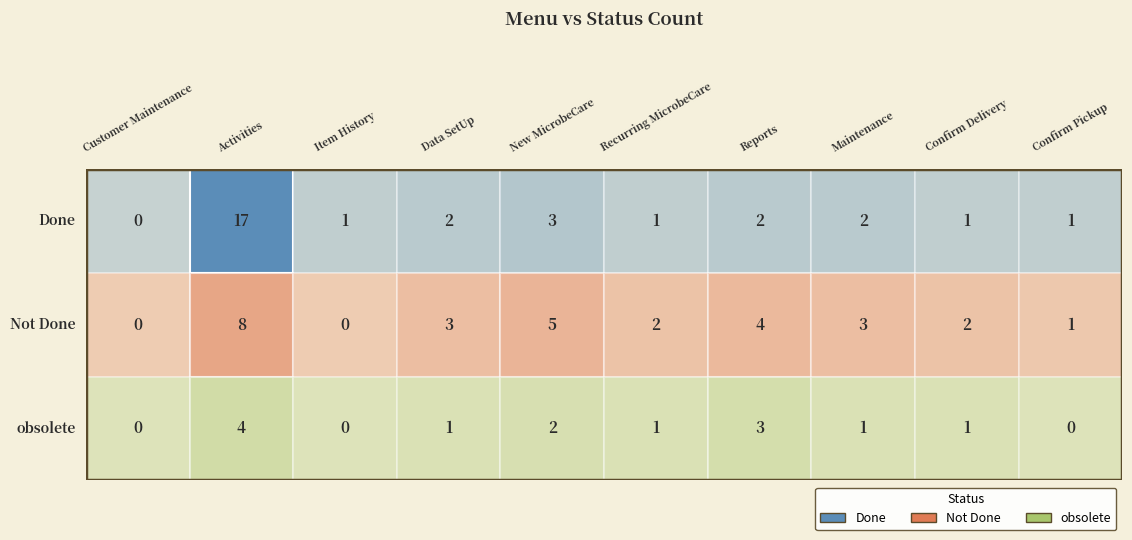

The obsolete series shows -1 at Confirm Pickup. True or false?

False